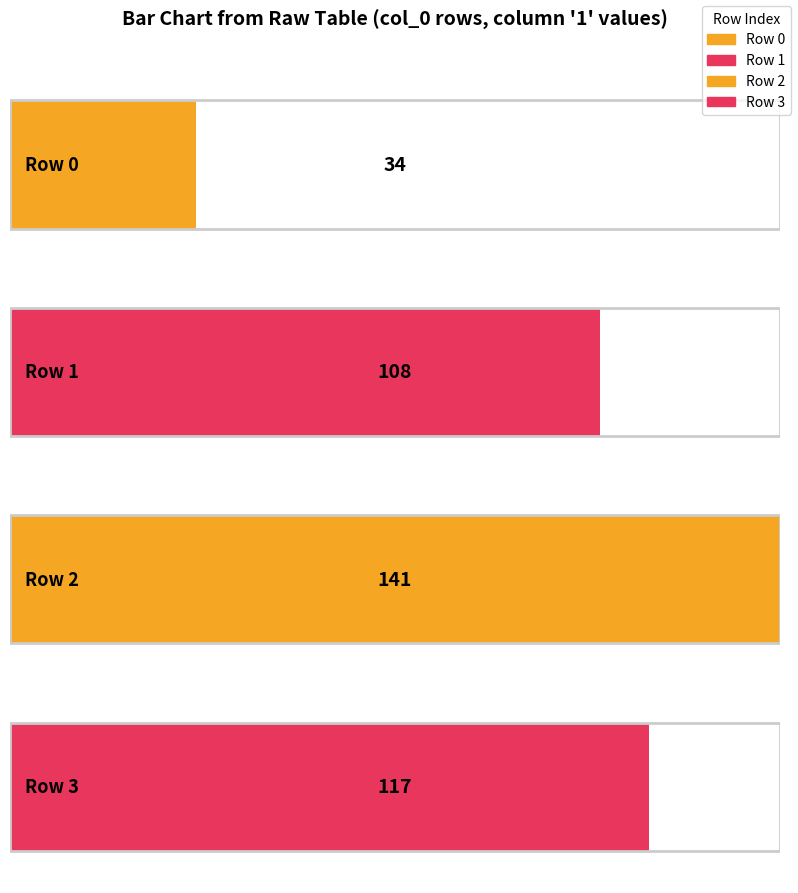

At which label does 1 first exceed 117?

2